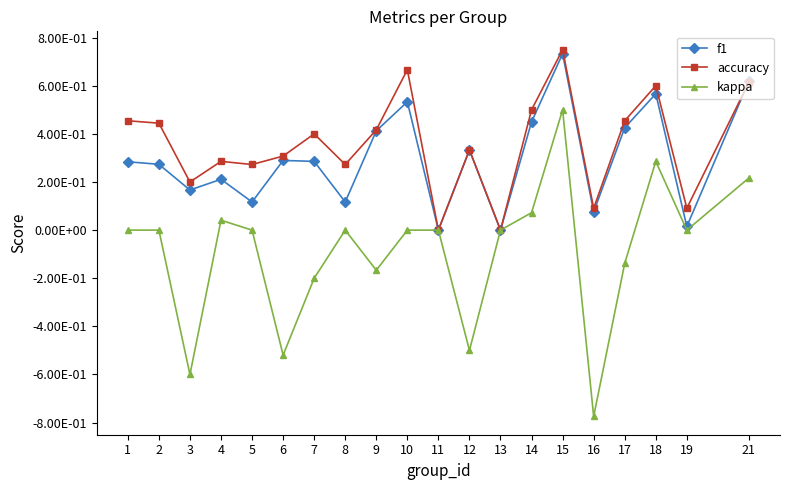

What are all the series names shown in the legend?

f1, accuracy, kappa